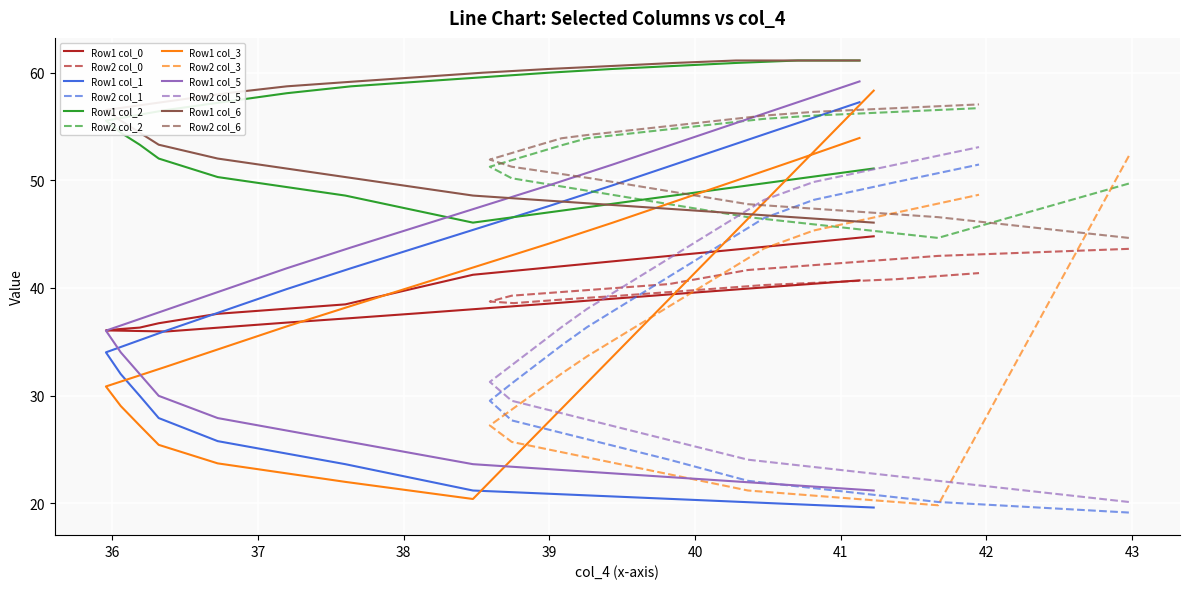

What is the sum of the col_0 values at TRAIN row 2 and TRAIN row 1?

88.4